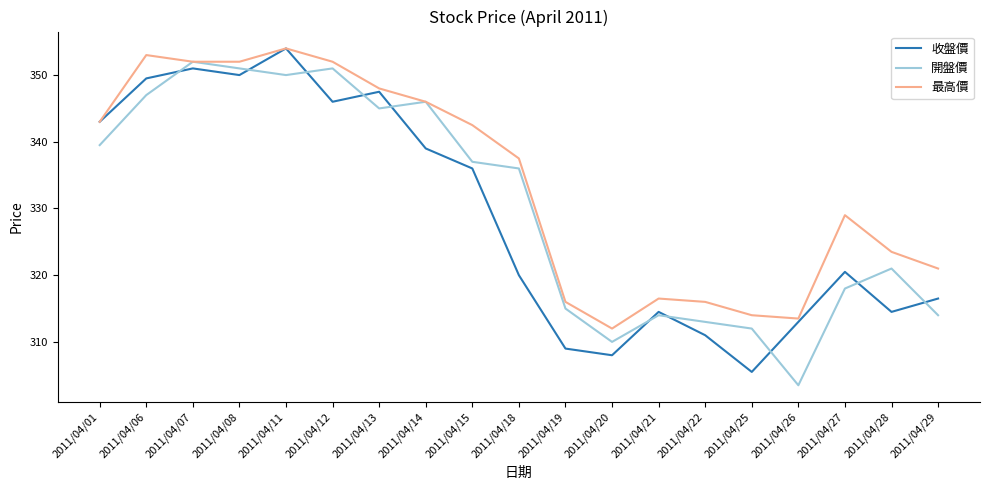

Is this an area chart (filled region under the line)?

No